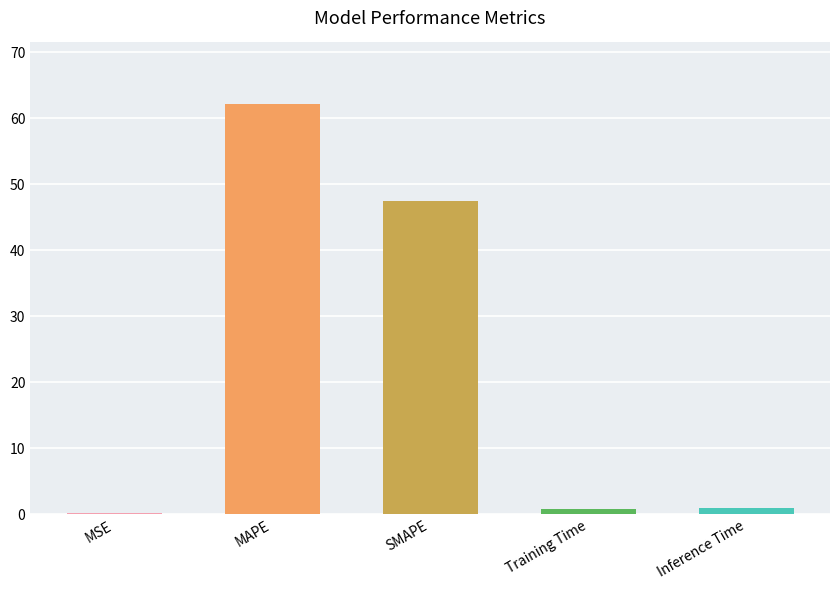

Which has a higher value, SMAPE or Inference Time?

SMAPE